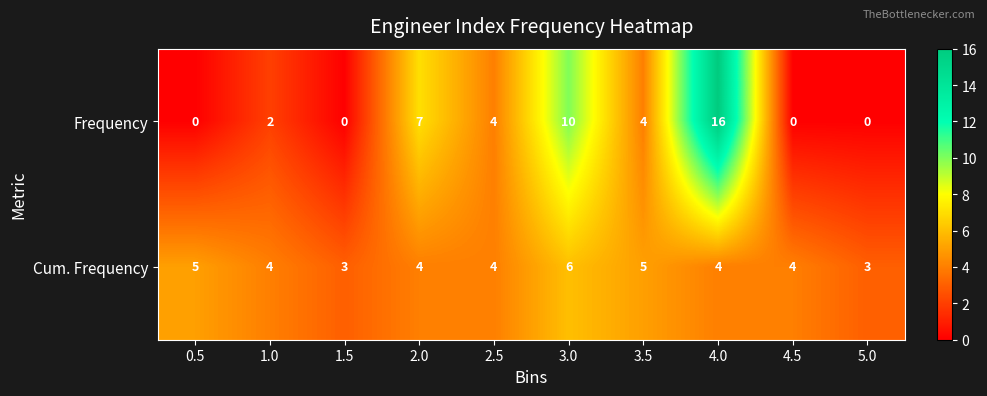

Reading left to right, list all the values displayed in this chart.

Frequency: 0.5=0	1.0=2	1.5=0	2.0=7	2.5=4	3.0=10	3.5=4	4.0=16	4.5=0	5.0=0
Cum. Frequency: 0.5=5	1.0=4	1.5=3	2.0=4	2.5=4	3.0=6	3.5=5	4.0=4	4.5=4	5.0=3